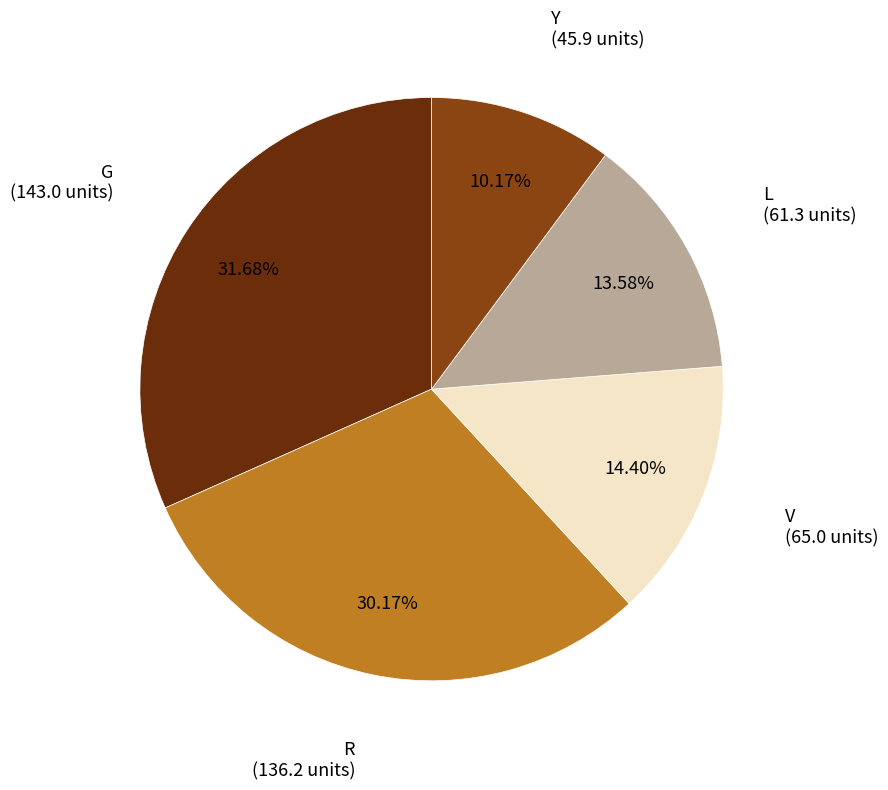

How many slices are in this pie chart?

5